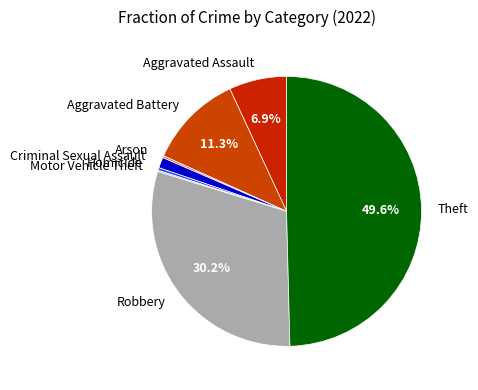

Does Homicide represent more than half of the total?

No